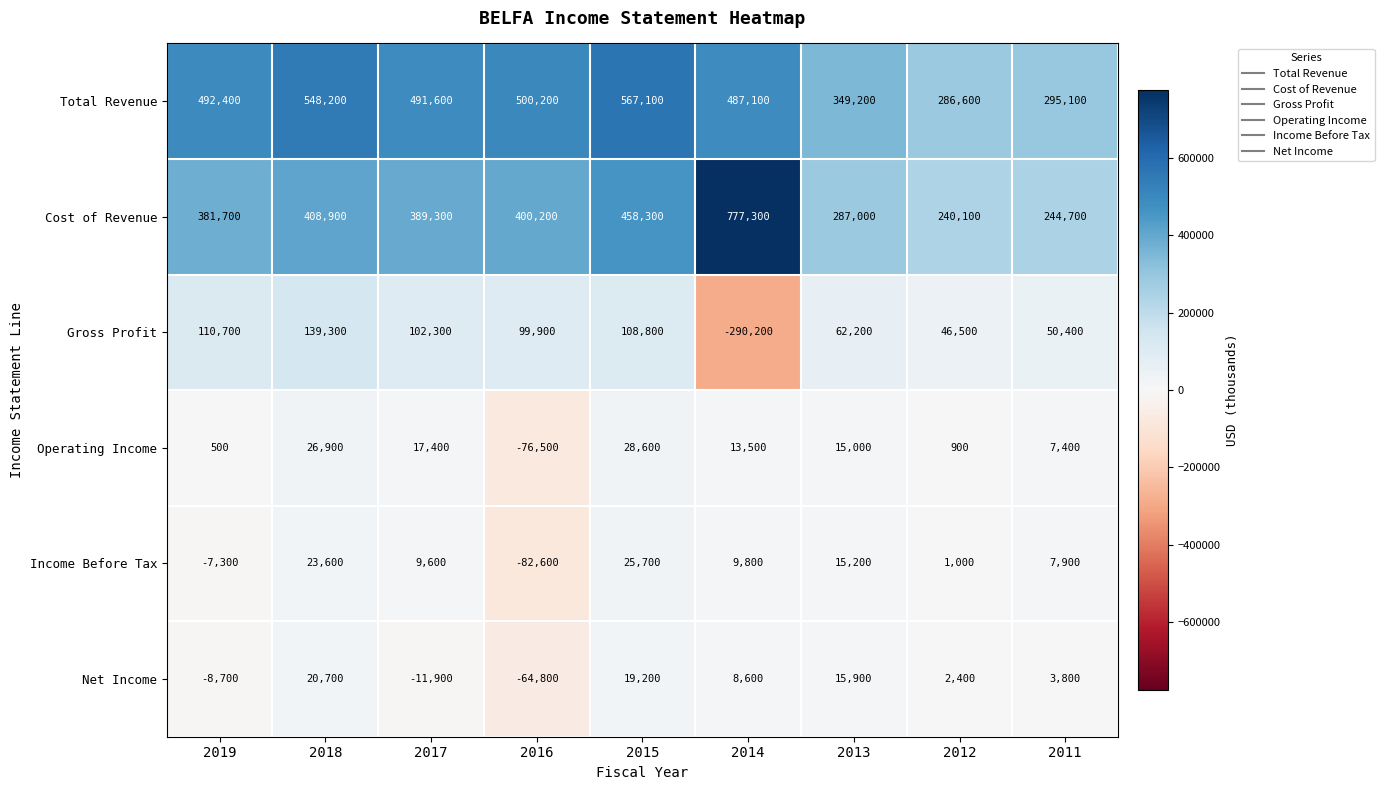

Which series changed the most between 2018 and 2012?

Total Revenue